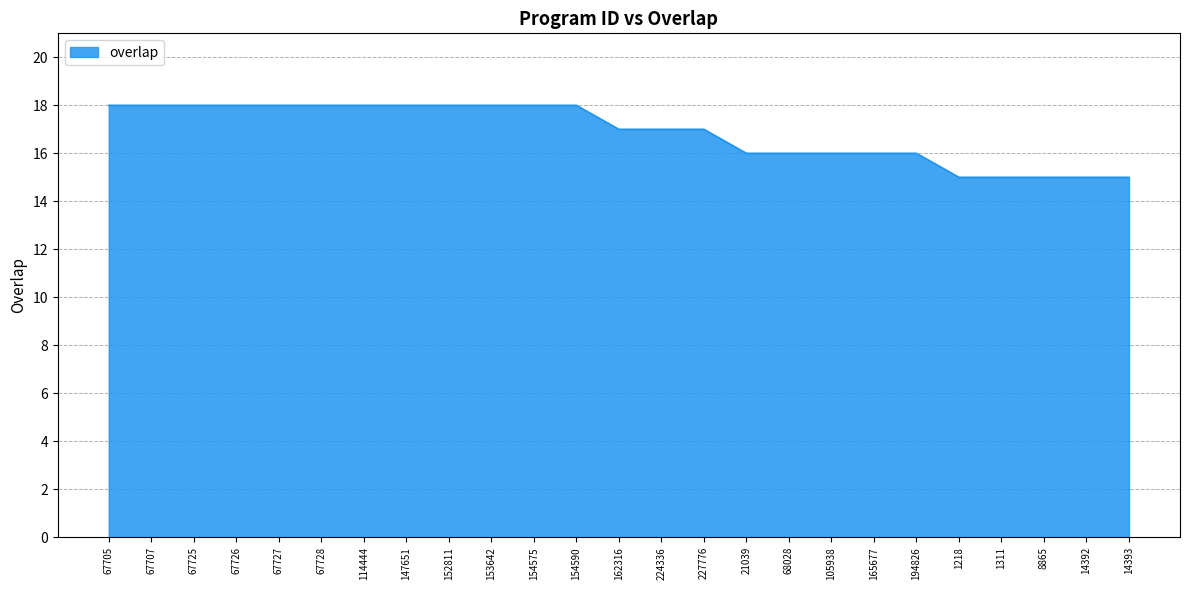

What position from the right is 1218?

5